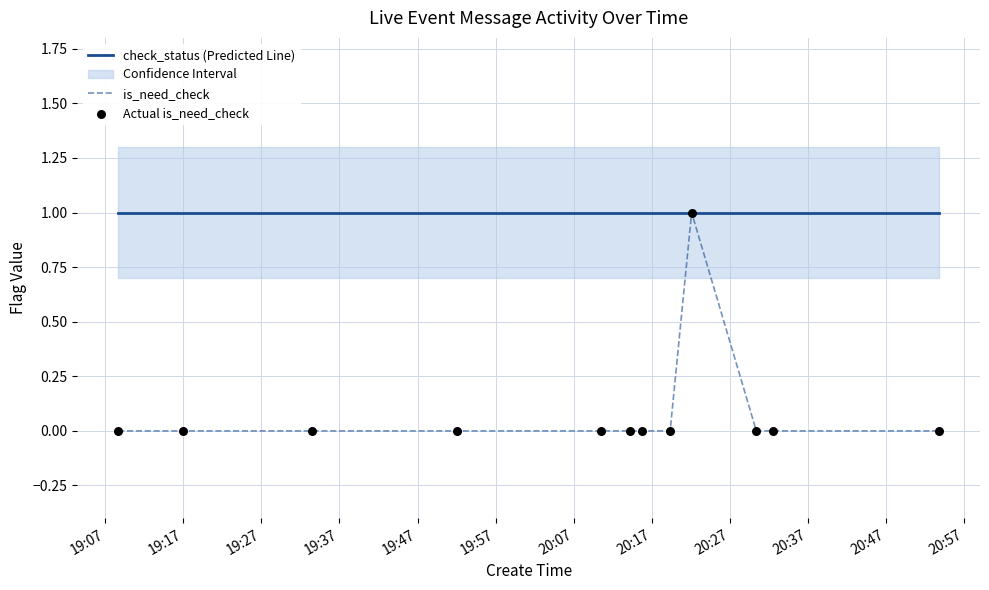

Which series has the largest total across all categories?

check_status (Predicted Line)